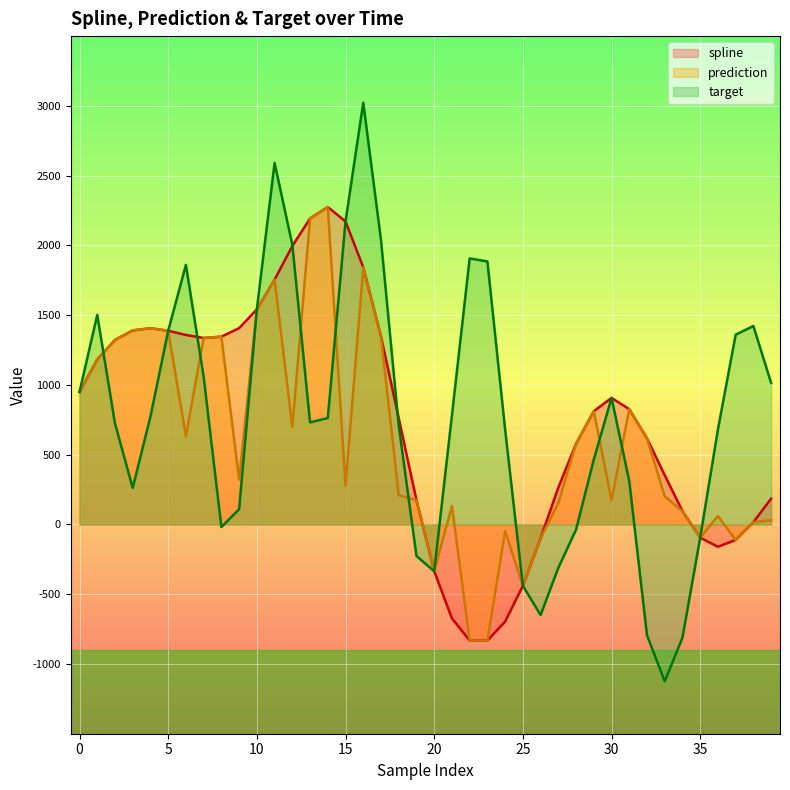

Does the chart display data point markers on the line(s)?

No